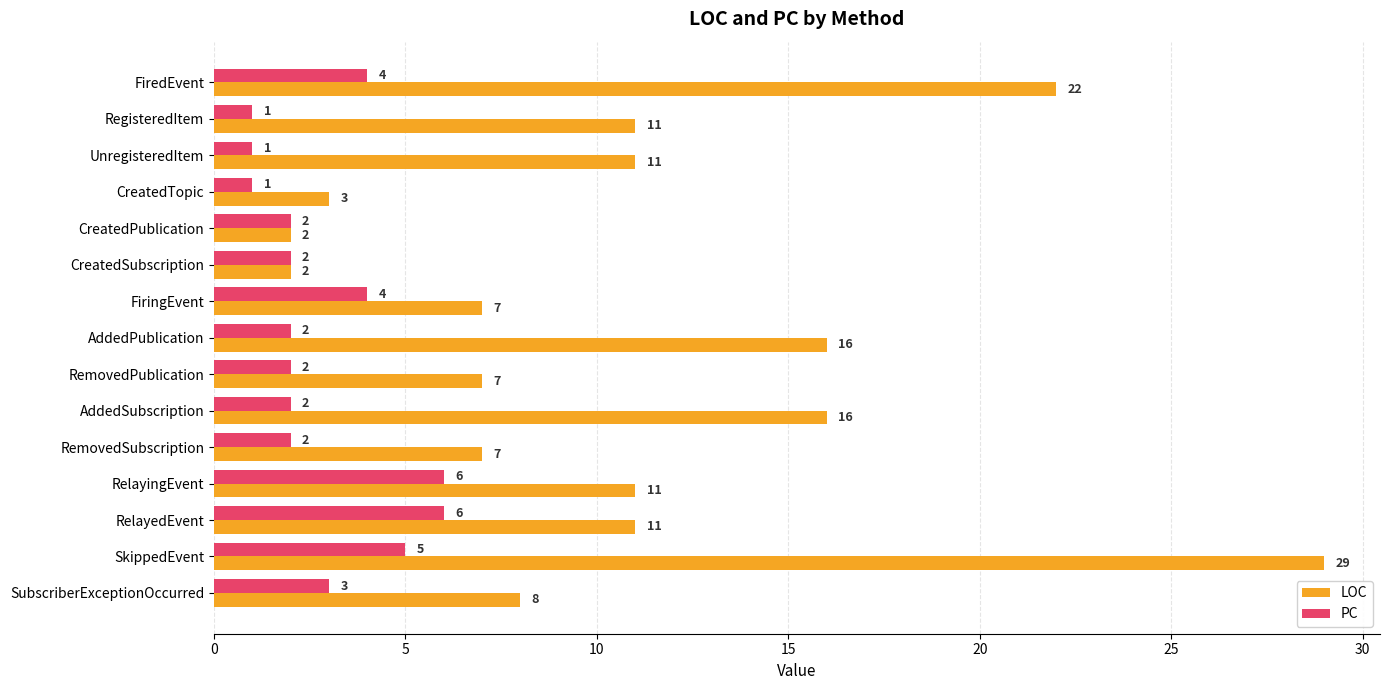

Count the PC values in the range 2 to 4.

9